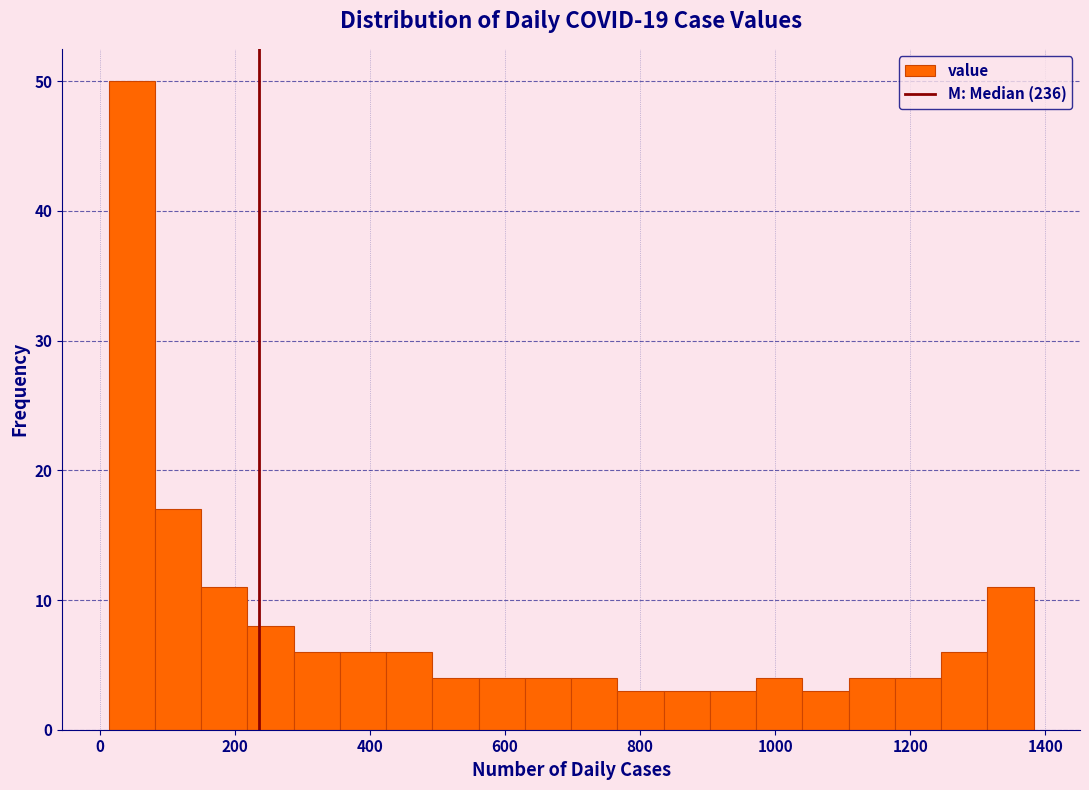

Around what value on the x-axis is the tallest bar? Give the approximate position of its centre, as read against the axis.

40